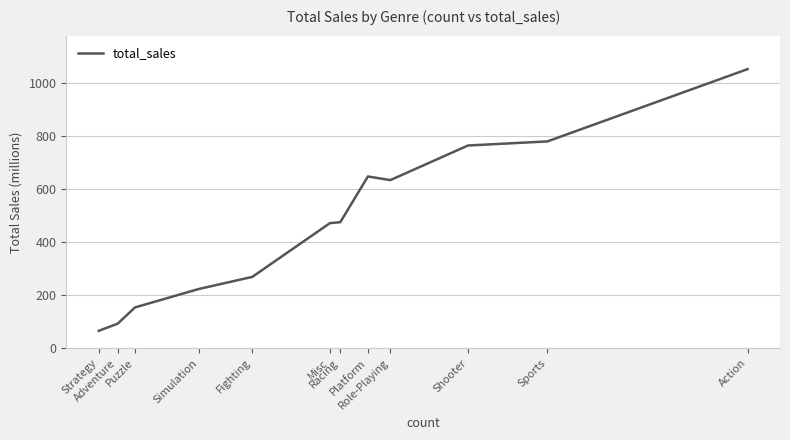

What is the difference between the maximum and minimum values?

986.0